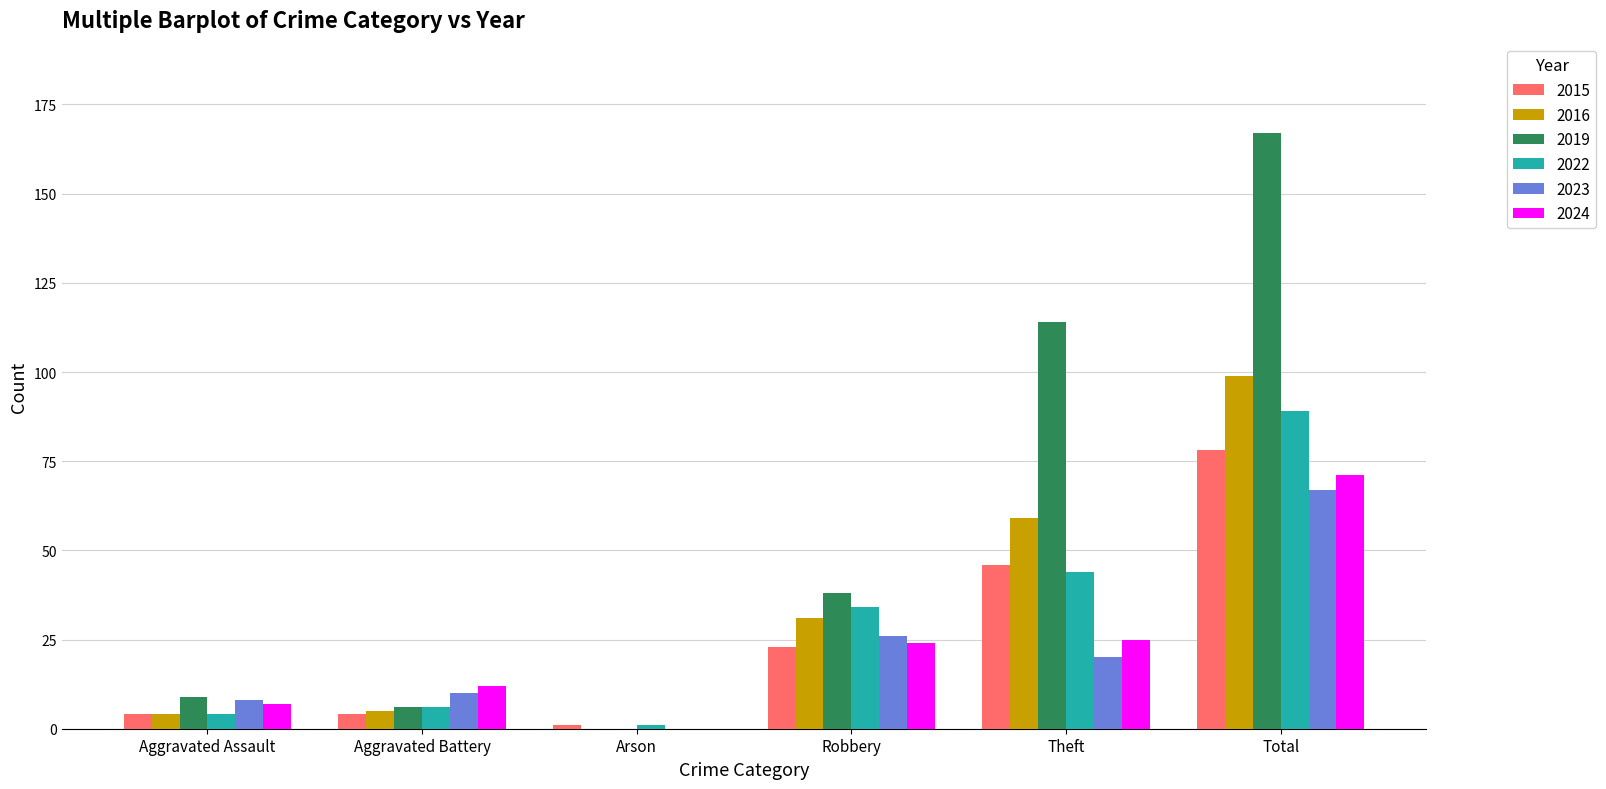

What are all the series names shown in the legend?

2015, 2016, 2019, 2022, 2023, 2024